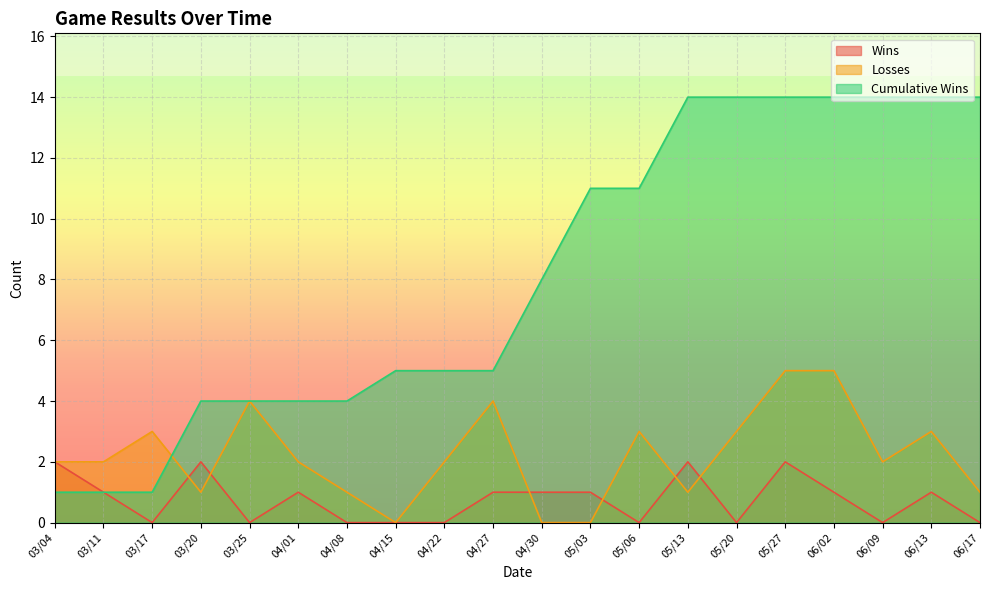

What is the difference between the highest and lowest values at 04/22?

5